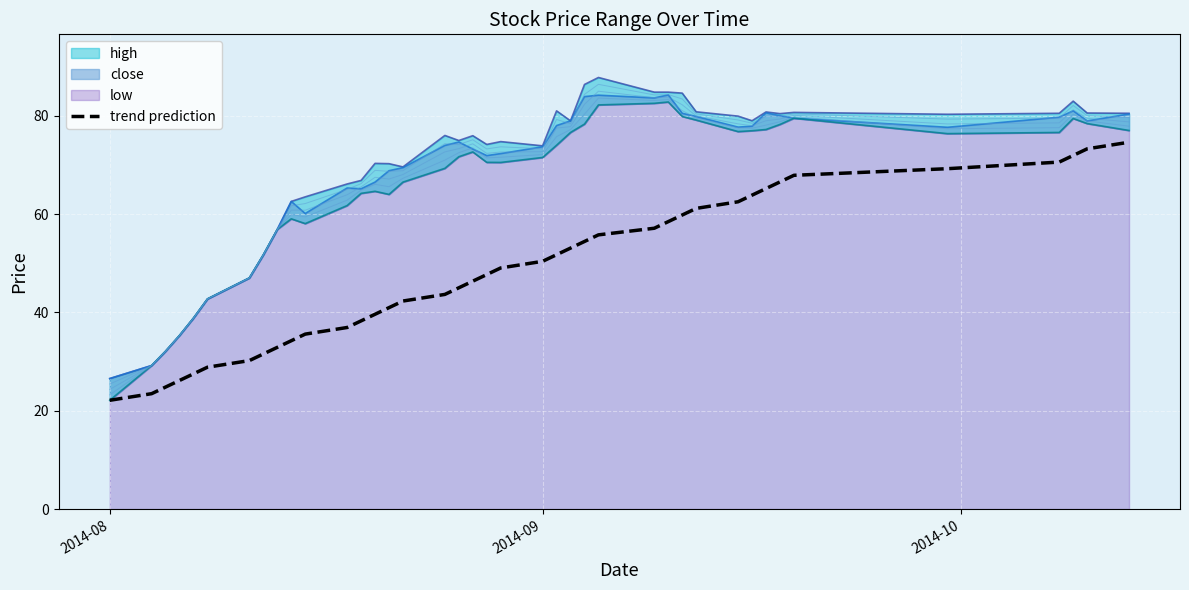

Reading left to right, what are all the values shown in this chart?

close: 26.5	29.2	32.1	35.3	38.9	42.7	47.0	51.7	56.9	62.6	60.1	65.3	65.1	66.5	68.8	69.4	74.0	74.7	73.2	71.9	72.3	73.7	78.0	79.0	83.9	84.2	83.6	84.2	80.5	79.8	77.7	77.9	80.6	80.0	79.5	77.7	79.7	81.0	78.9	80.3
high: 26.5	29.2	32.1	35.3	38.9	42.7	47.0	51.7	56.9	62.6	63.5	66.1	66.8	70.3	70.2	69.6	76.0	75.0	75.9	74.2	74.7	73.9	81.0	79.0	86.4	87.8	84.8	84.8	84.6	80.8	79.9	79.0	80.8	80.4	80.7	80.3	80.5	83.0	80.5	80.5
low: 22.1	29.2	32.1	35.3	38.9	42.7	47.0	51.7	56.9	59.0	58.1	61.7	64.2	64.6	64.0	66.5	69.3	71.7	72.6	70.5	70.5	71.5	74.0	76.6	78.3	82.2	82.5	82.8	79.9	79.1	76.8	77.0	77.2	78.2	79.5	76.4	76.6	79.4	78.4	77.0